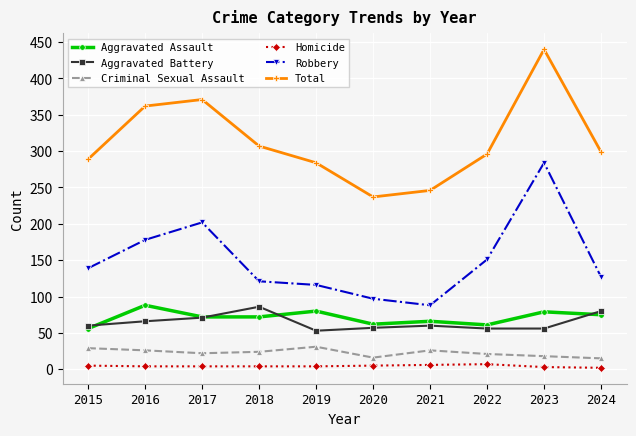

What is the maximum value shown in the chart?

440